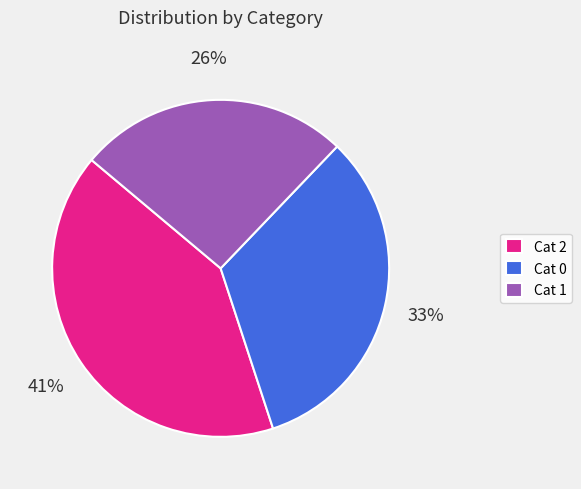

How many slices are in this pie chart?

3